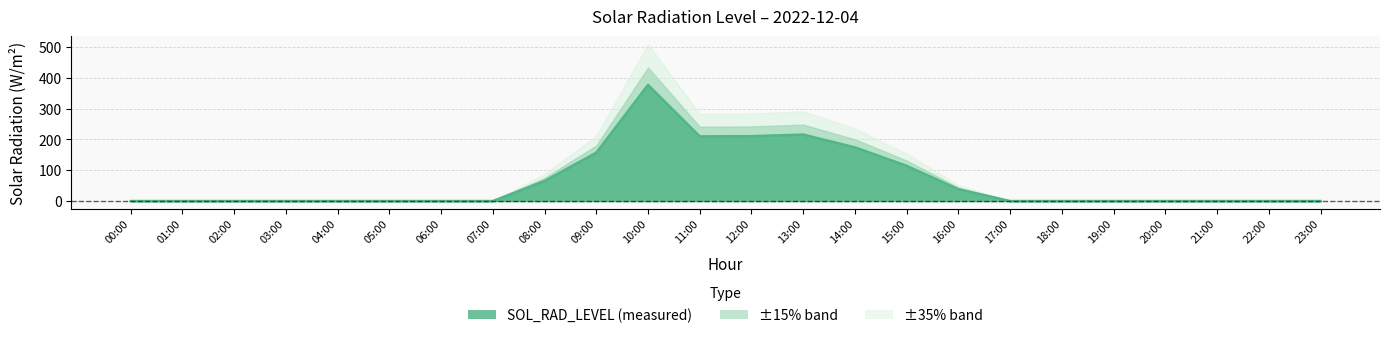

Reading left to right, transcribe all the data shown in this chart.

00:00=0.0	01:00=0.0	02:00=0.0	03:00=0.0	04:00=0.0	05:00=0.0	06:00=0.0	07:00=0.0	08:00=65.3	09:00=157.1	10:00=377.5	11:00=210.1	12:00=210.8	13:00=215.9	14:00=174.5	15:00=114.4	16:00=38.3	17:00=0.0	18:00=0.0	19:00=0.0	20:00=0.0	21:00=0.0	22:00=0.0	23:00=0.0